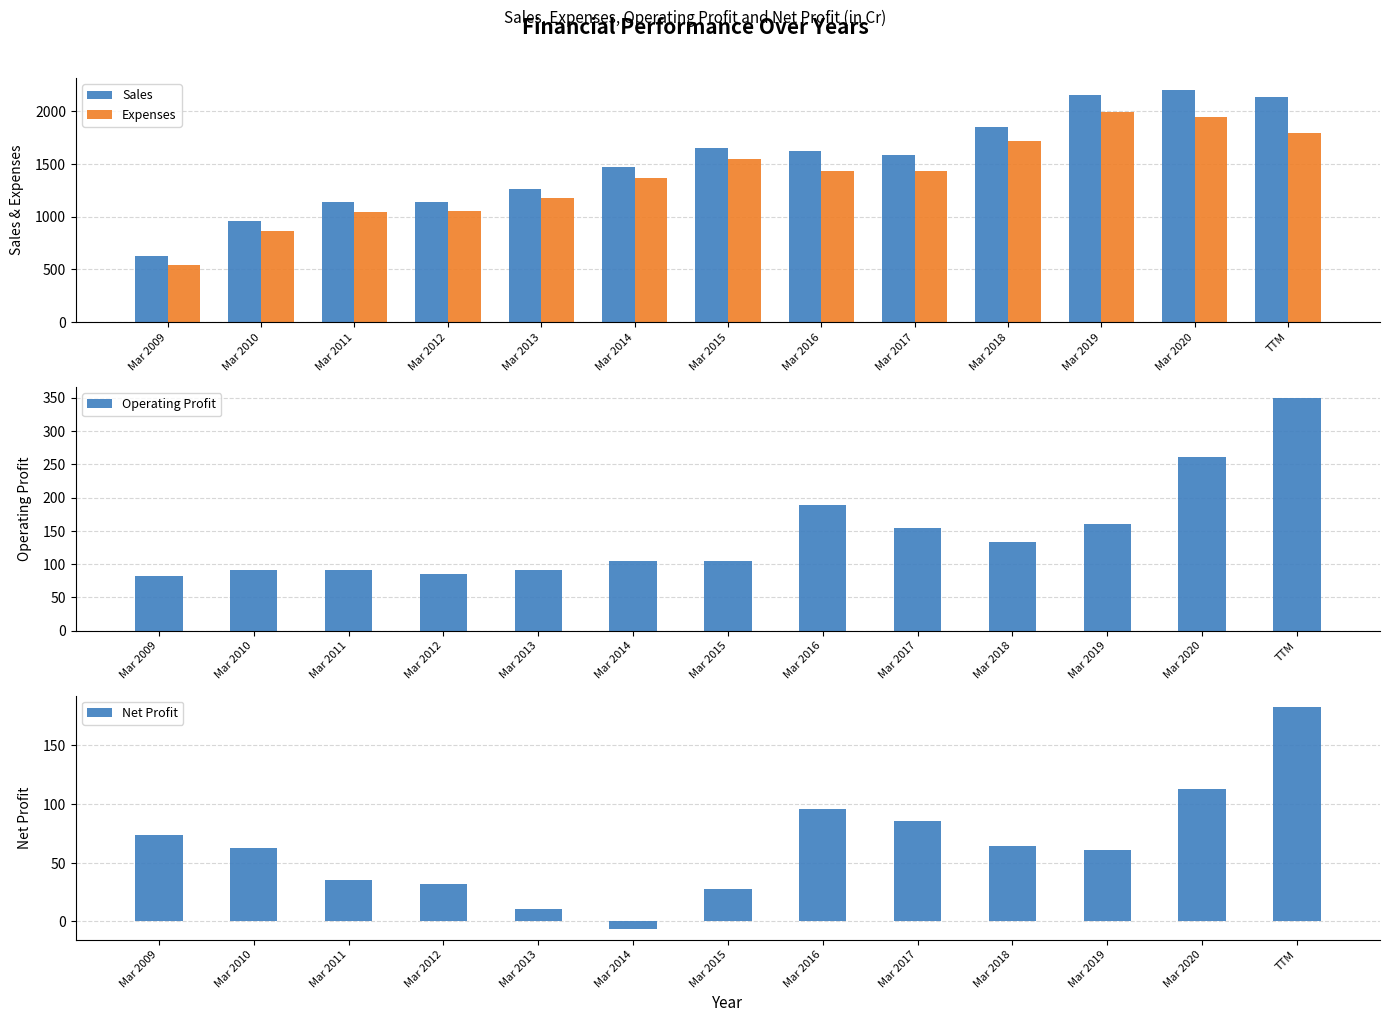

List the series in order of their peak value, highest first.

Sales, Expenses, Operating Profit, Net Profit